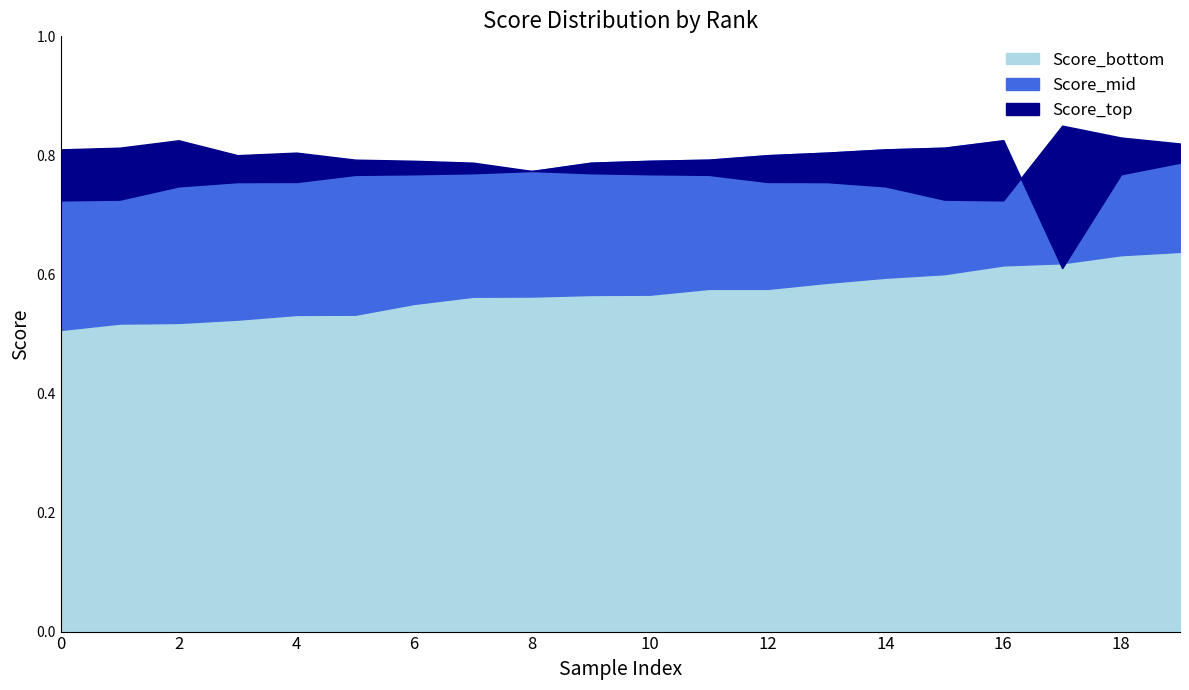

What is the minimum value shown in the chart?

0.5